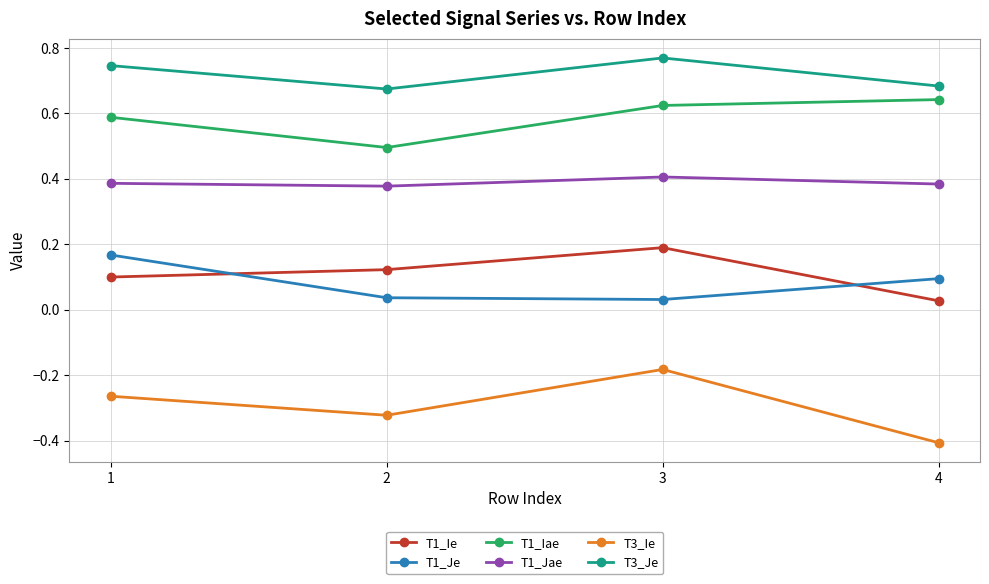

Which series has the largest total across all categories?

T3_Je